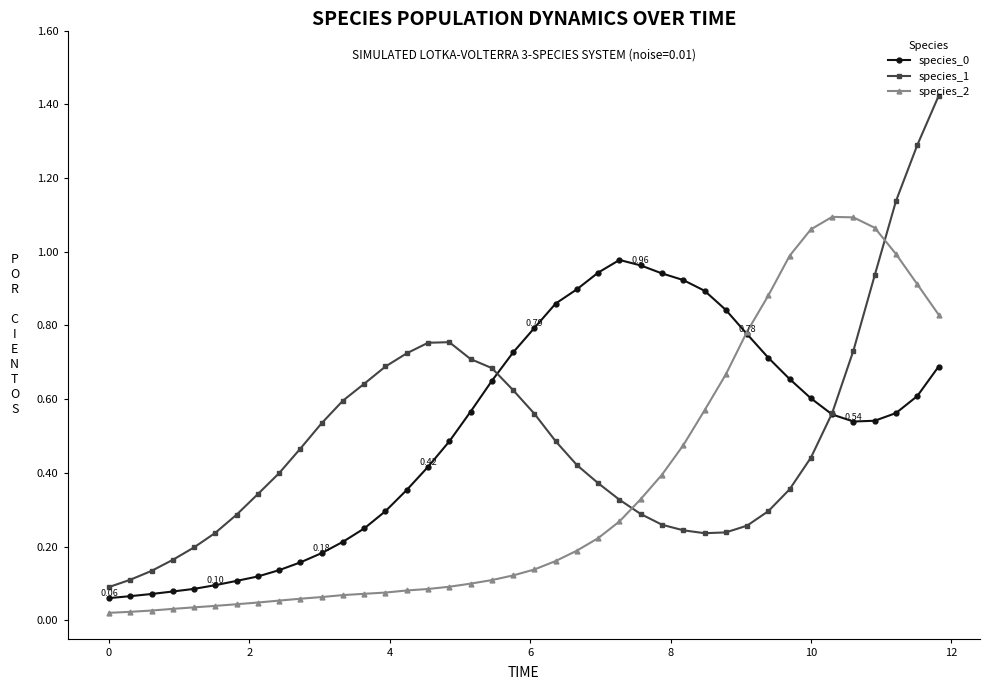

True or false: species_2 and species_1 intersect in this chart.

True